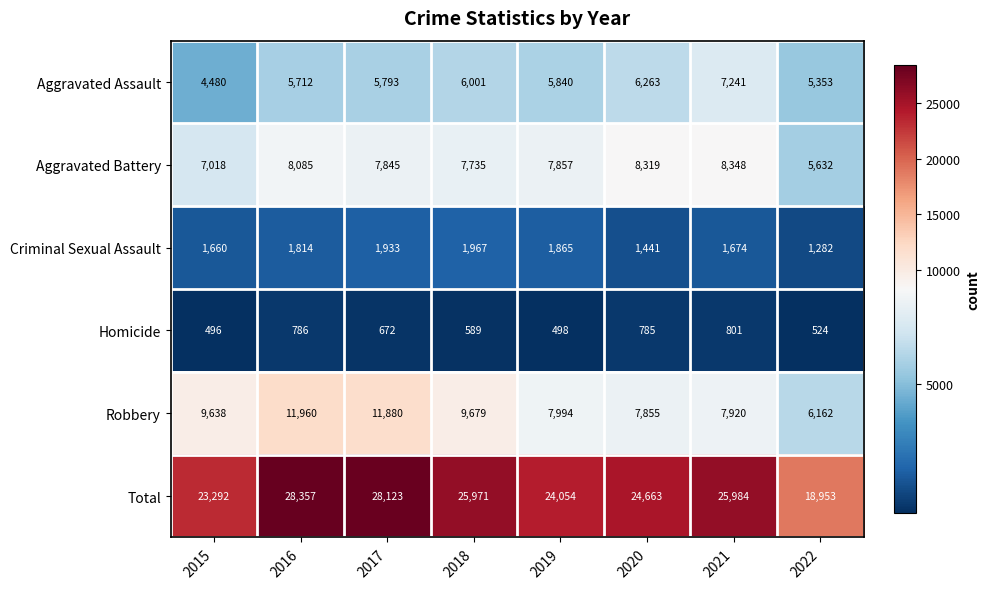

Is it true that Aggravated Battery equals 8348 at 2021?

True